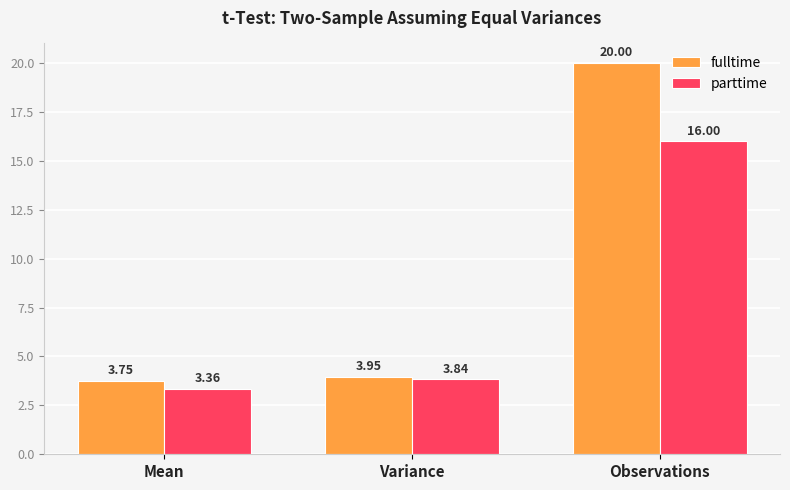

How many categories are shown in the chart?

3